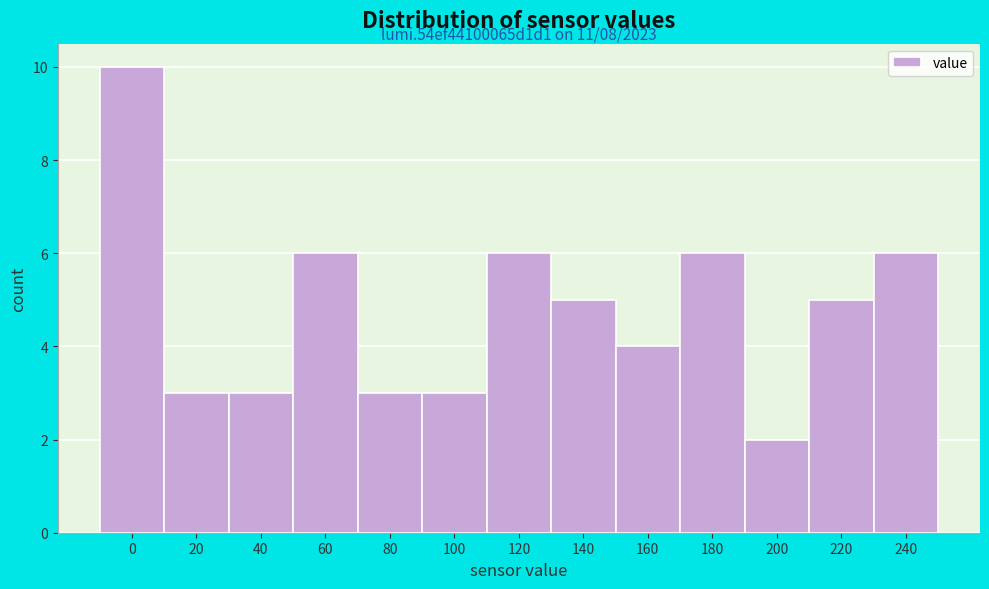

Reading right to left, transcribe all the data shown in this chart.

6	5	2	6	4	5	6	3	3	6	3	3	10